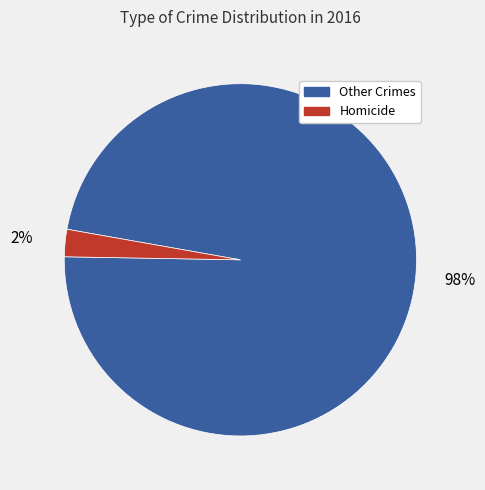

To the nearest percent, what is the average slice percentage?

50%